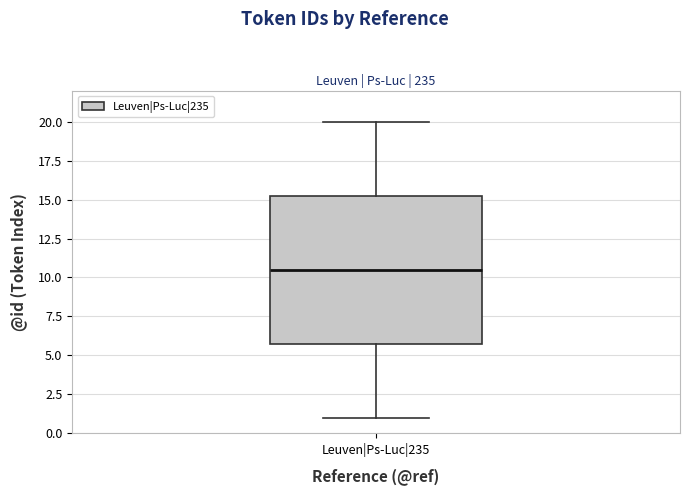

Read this box plot against the y-axis: the position of the median line, the range covered by the box, and the ends of both whiskers. The values are not printed on the chart, so give them approximately, as read against the axis.

median 10.5, box 6.0 to 15.5, whiskers 1.0 to 20.0